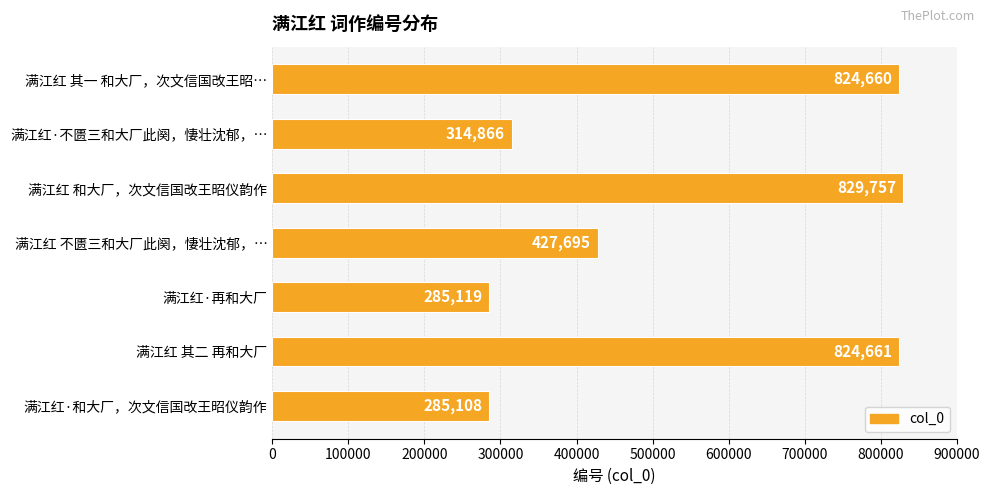

How many series are shown in this chart?

1